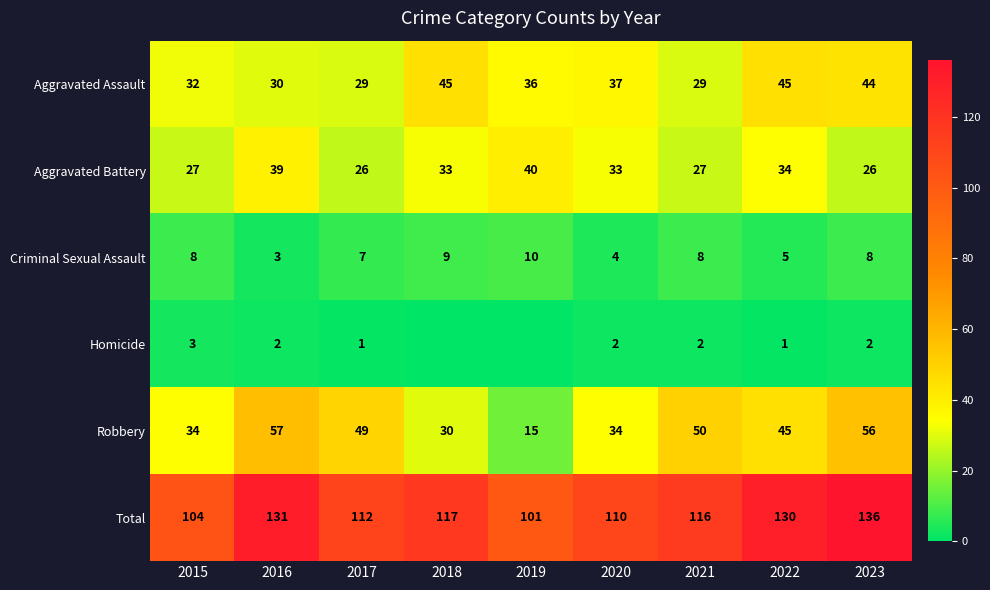

At how many categories does at least one series exceed 6?

9